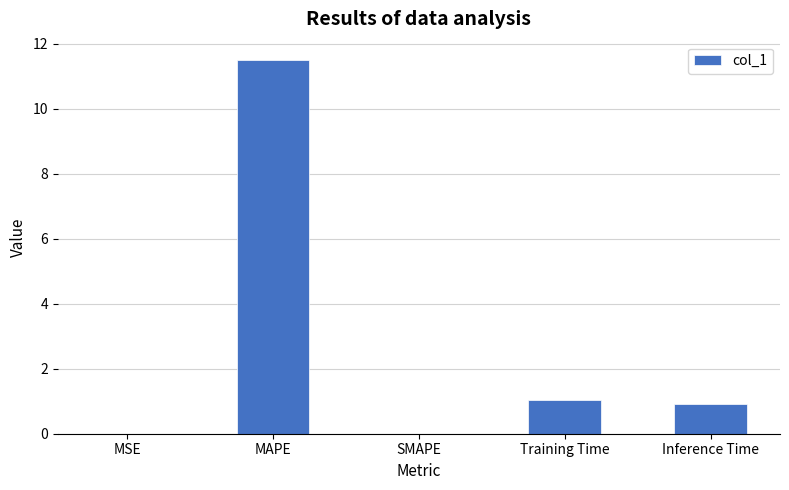

Which label corresponds to the largest value in the chart?

MAPE